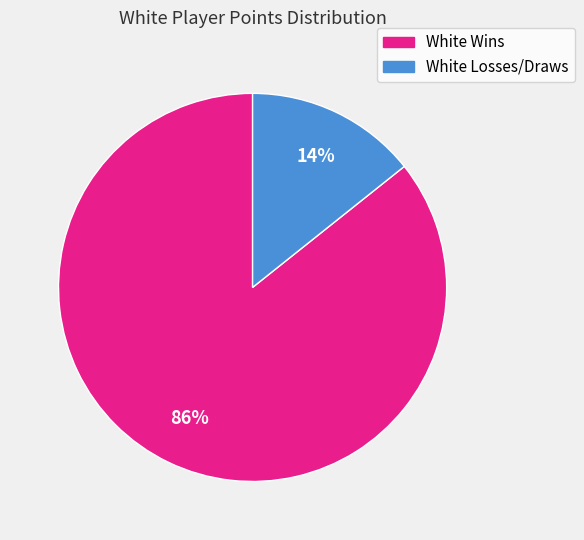

To the nearest percent, what is the average slice percentage?

50%